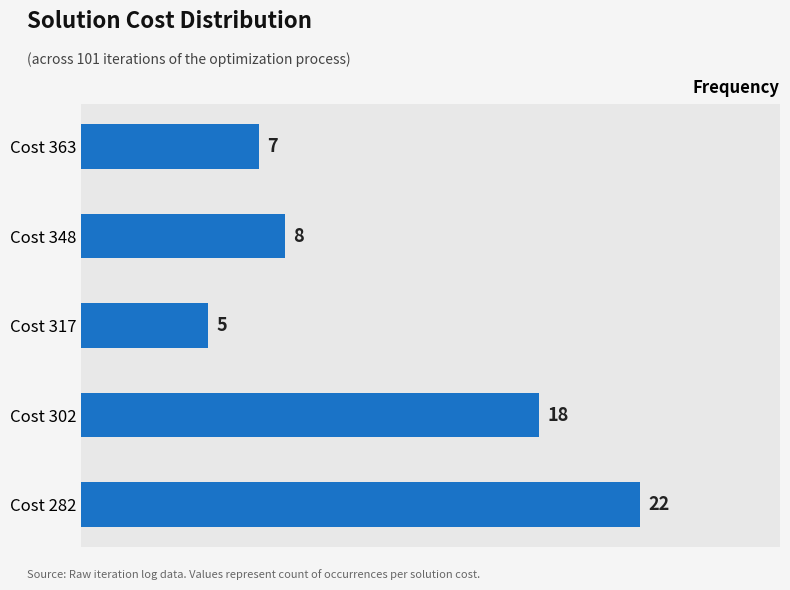

Is it true that the value at Cost 348 is 8?

True